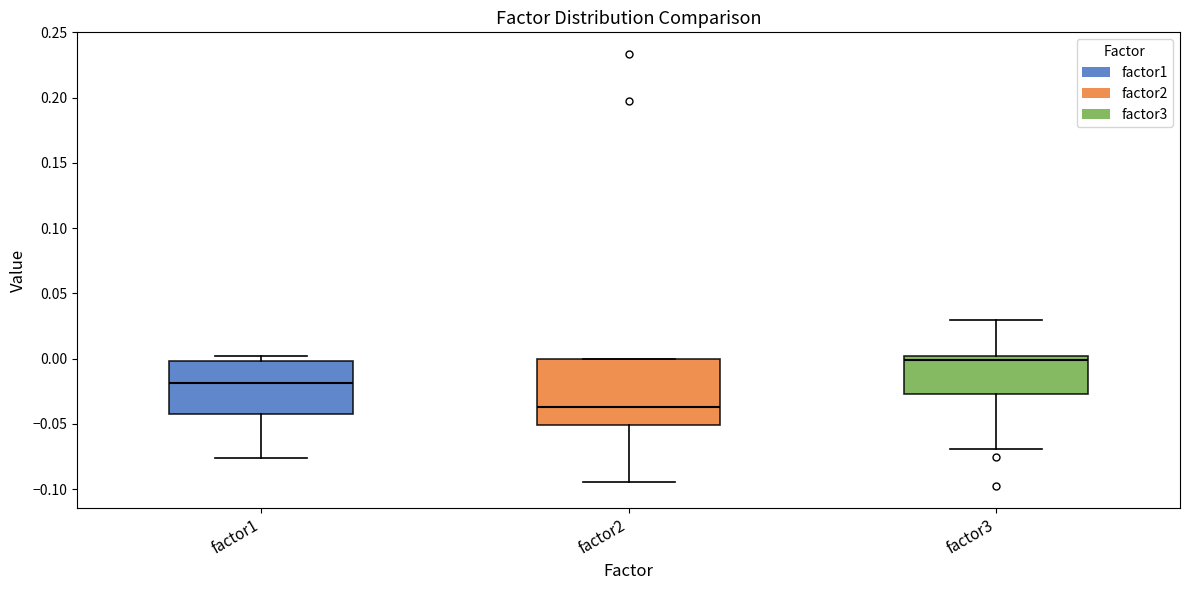

Which box has the lowest median line?

factor2